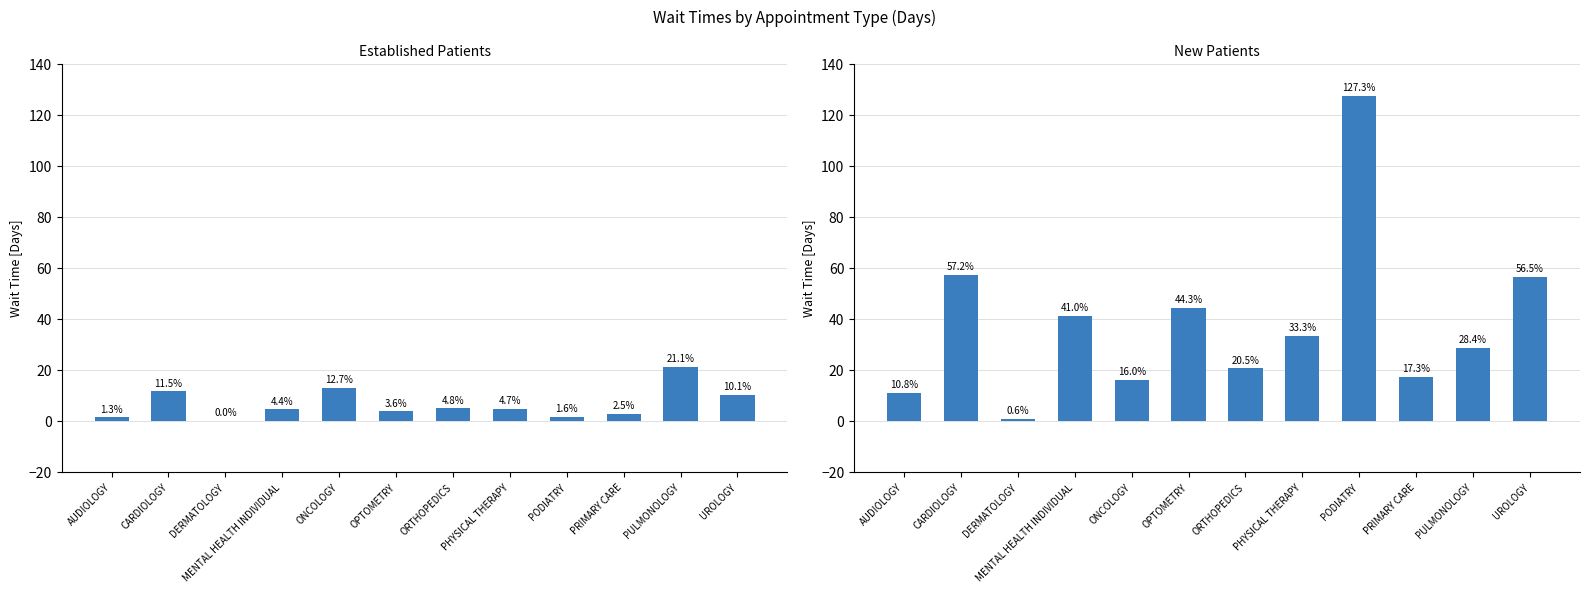

What is the label of the 6th bar from the right?

ORTHOPEDICS